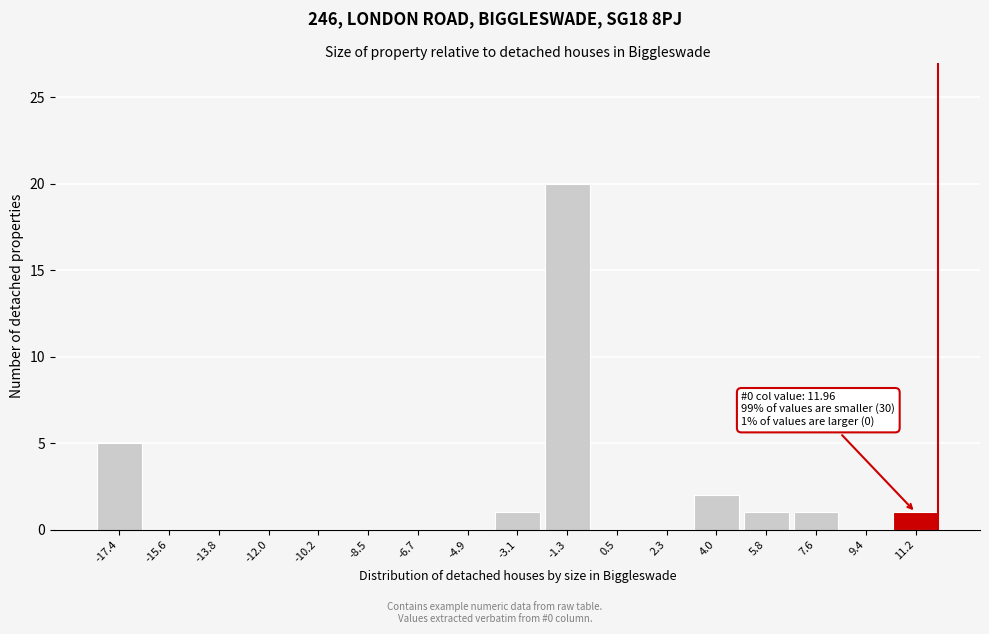

Reading left to right, extract all data points from this chart.

-17.4=5	-15.6=0	-13.8=0	-12.0=0	-10.2=0	-8.5=0	-6.7=0	-4.9=0	-3.1=1	-1.3=20	0.5=0	2.3=0	4.0=2	5.8=1	7.6=1	9.4=0	11.2=1